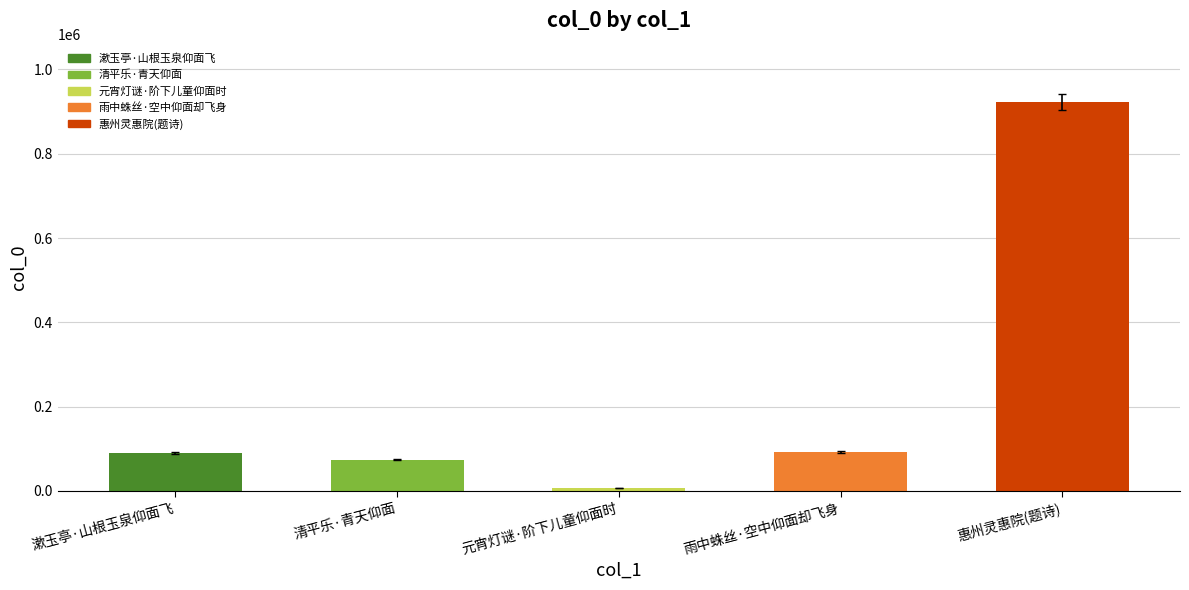

How many series are shown in this chart?

1